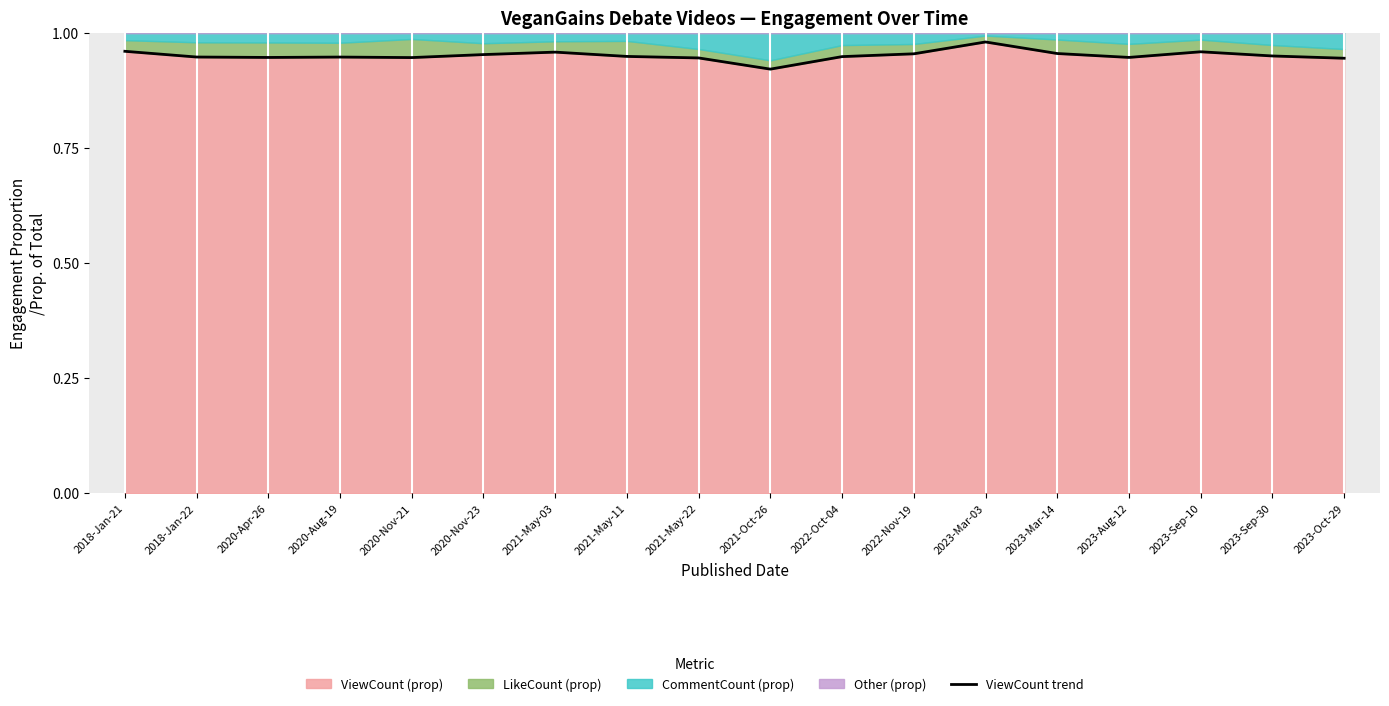

List the labels in order of value, smallest first.

2021-Oct-26, 2023-Oct-29, 2021-May-22, 2020-Nov-21, 2020-Apr-26, 2023-Aug-12, 2020-Aug-19, 2018-Jan-22, 2022-Oct-04, 2021-May-11, 2023-Sep-30, 2020-Nov-23, 2022-Nov-19, 2023-Mar-14, 2021-May-03, 2023-Sep-10, 2018-Jan-21, 2023-Mar-03